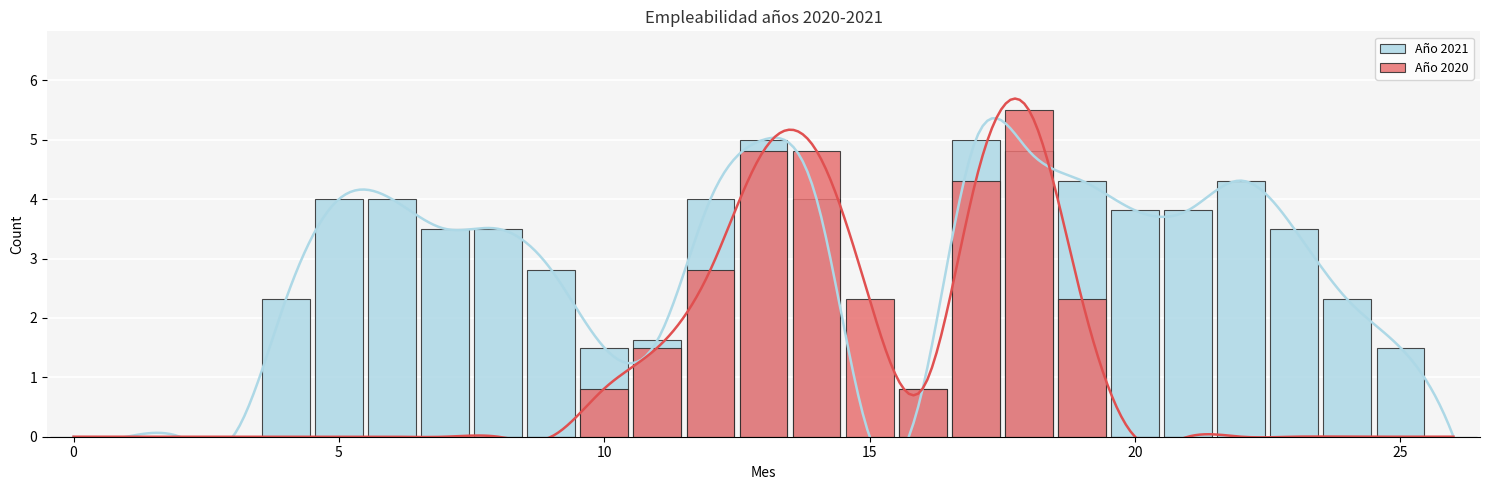

What is the difference between the Año 2020 values at 13 and 25?

4.8